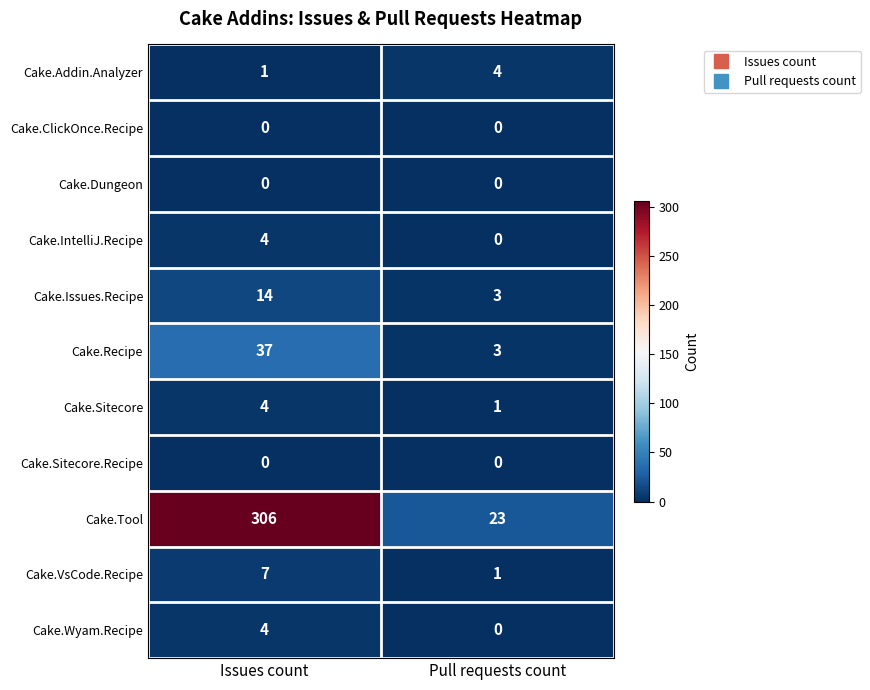

At which category is the sum across all series the highest?

Issues count